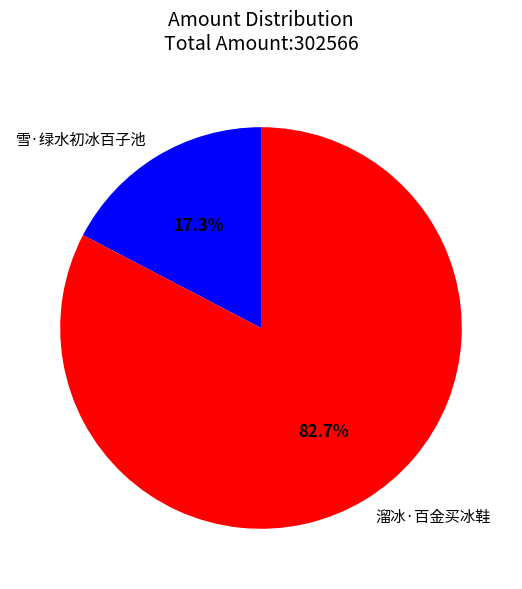

Does any single category account for the majority?

Yes